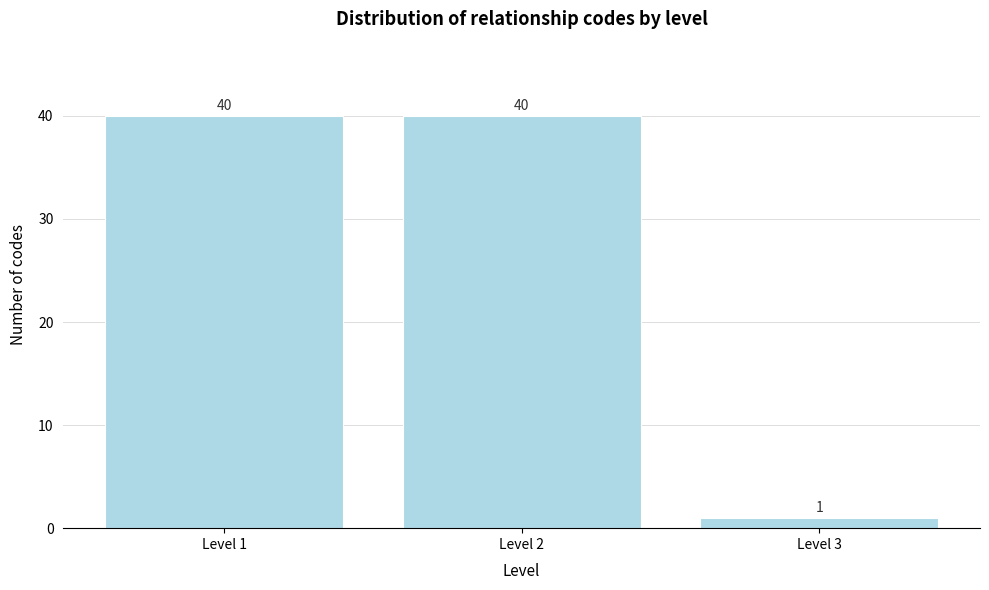

How tall is the bar that spans 2.5 to 3.5 on the x-axis?

1